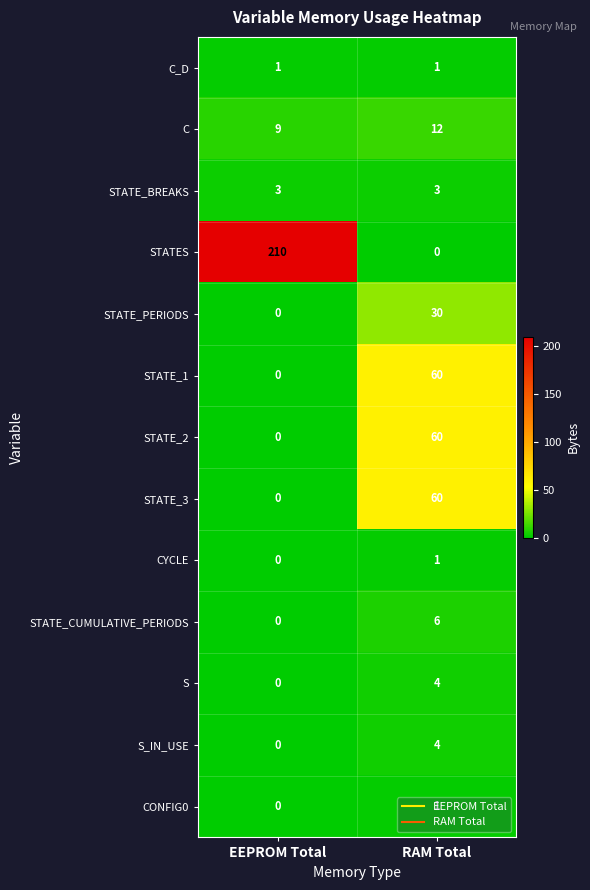

Is it true that STATE_CUMULATIVE_PERIODS equals 6 at RAM Total?

True